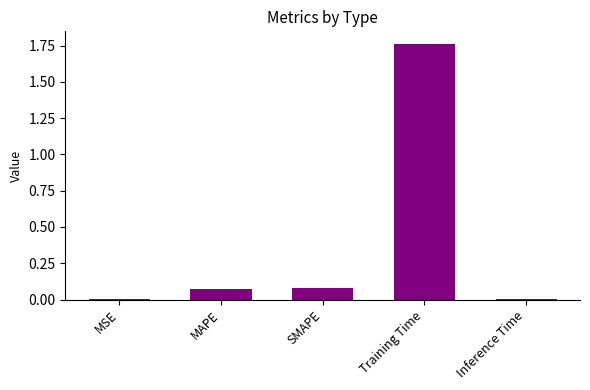

At which category does the chart reach its peak across all series?

Training Time